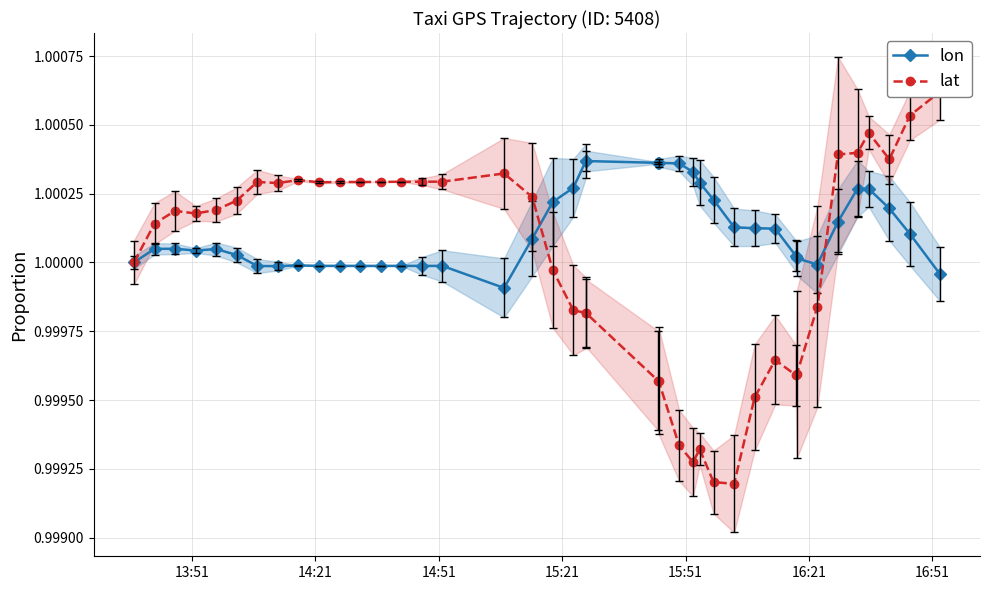

What is the lowest value of the lon series?

1.0